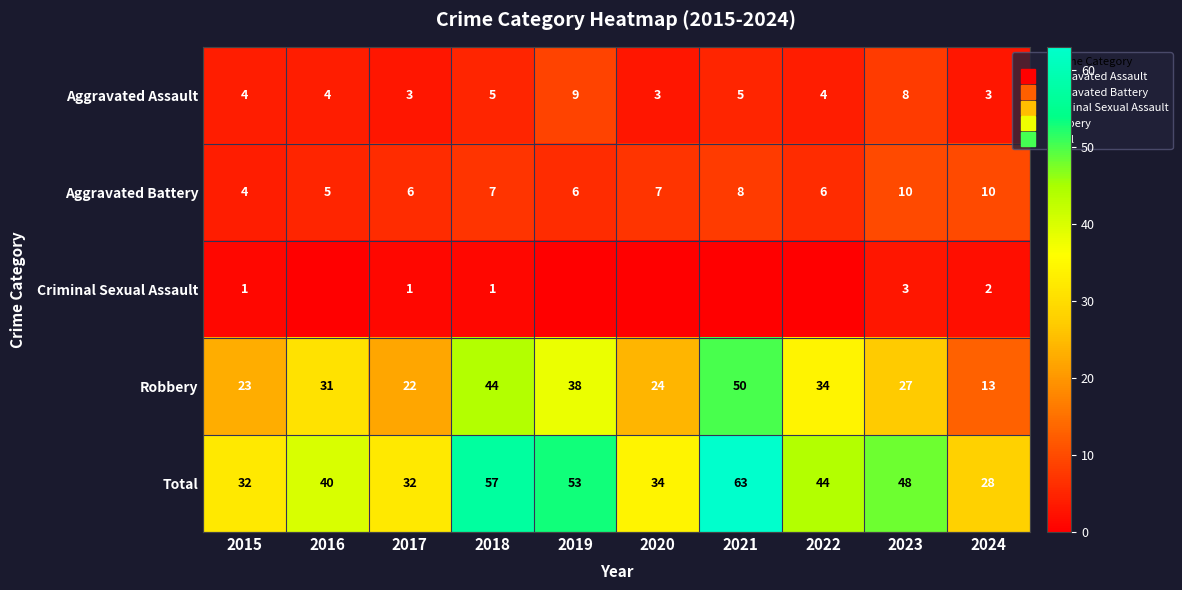

The Criminal Sexual Assault series shows 0 at 2021. True or false?

True